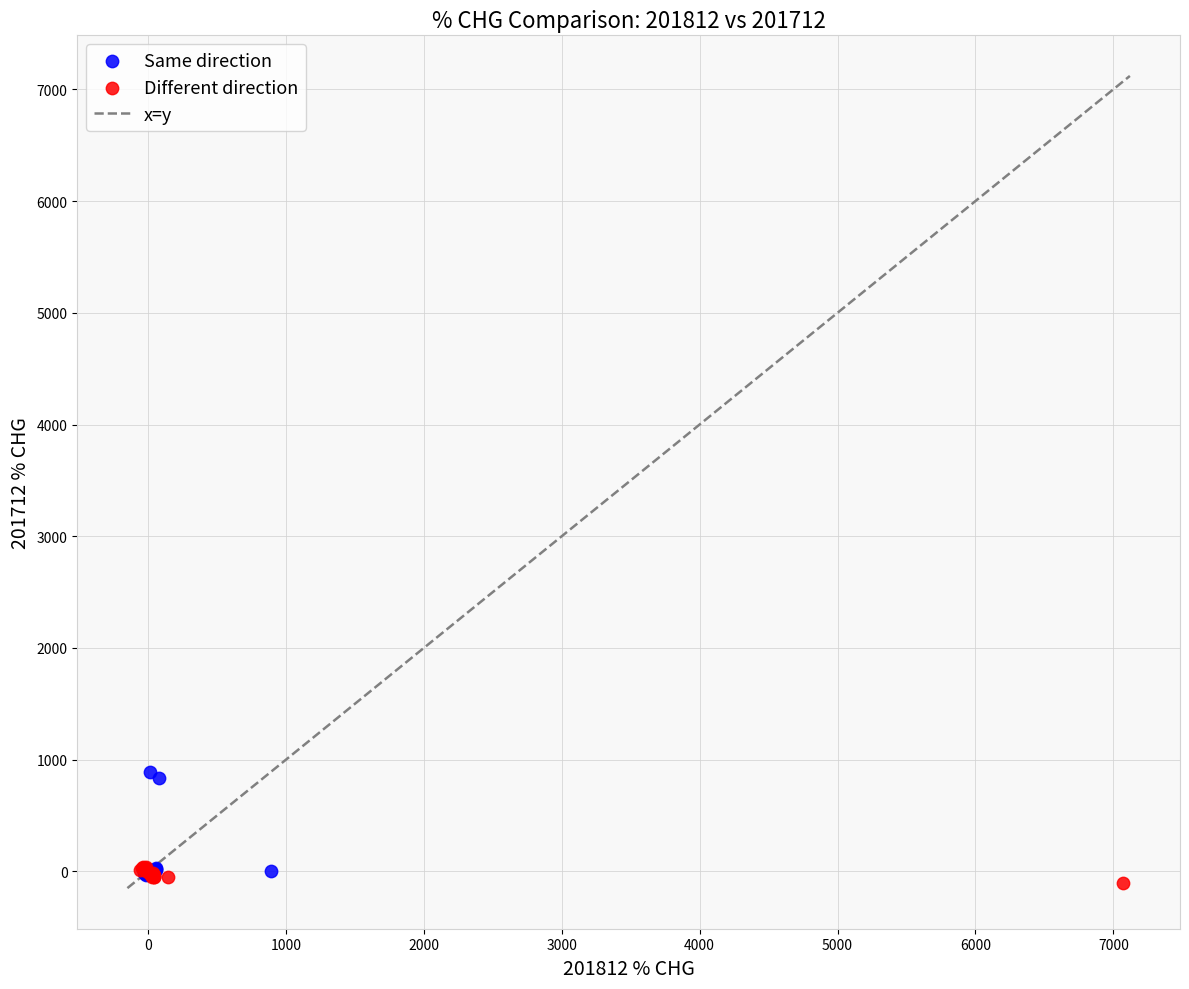

Which series reaches the maximum Y coordinate?

Same direction